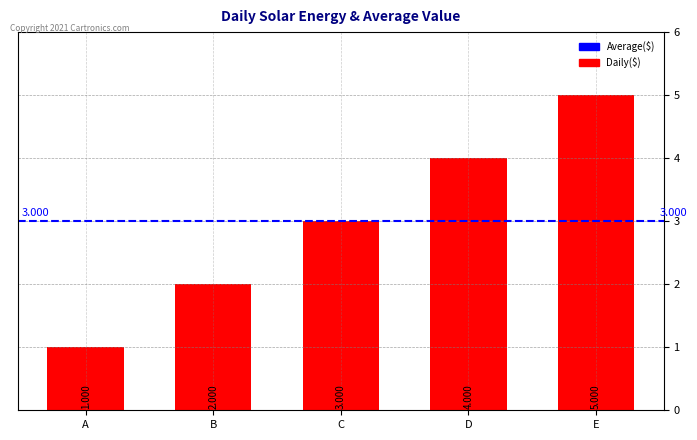

At which category does the chart reach its peak across all series?

E